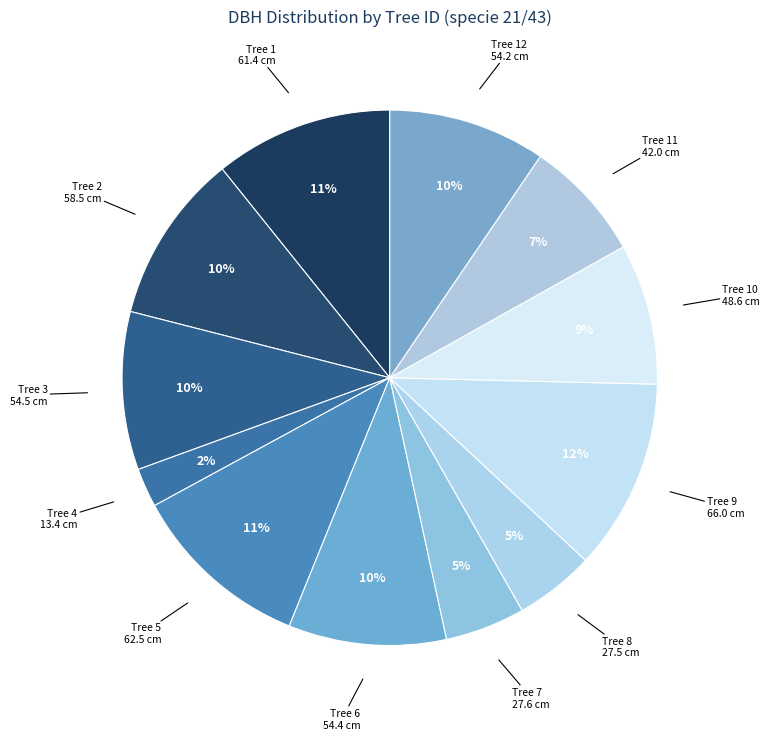

What percentage is the Tree 7 slice, to the nearest percent?

5%